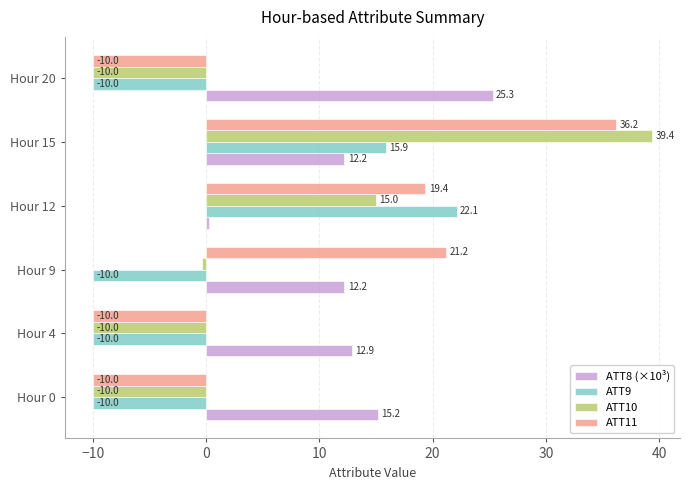

Rank the series at Hour 12 from lowest to highest value.

ATT8 (×10³), ATT10, ATT11, ATT9